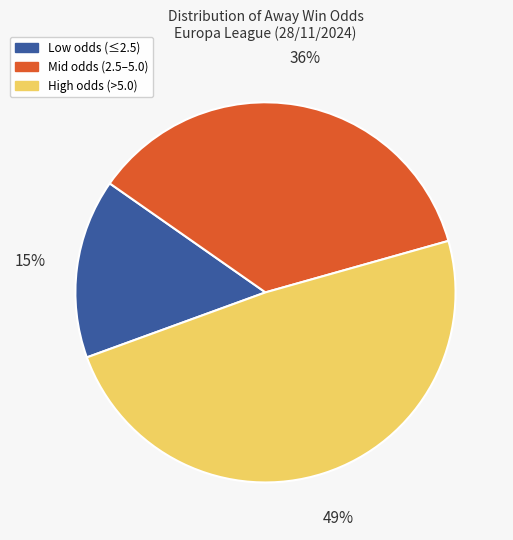

Is there any slice that represents more than half of the pie?

No